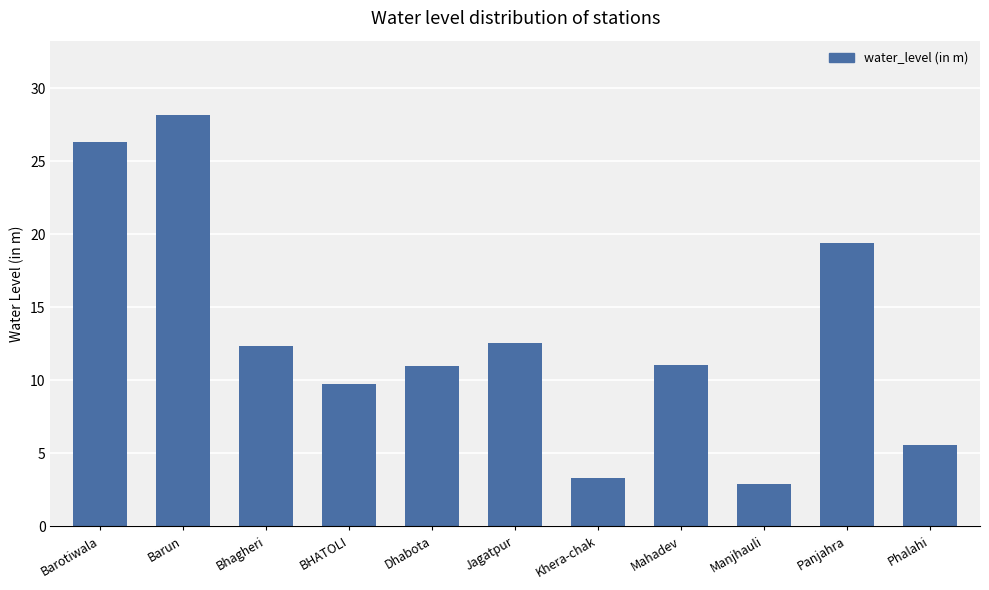

Which category has the highest value across all series?

Barun